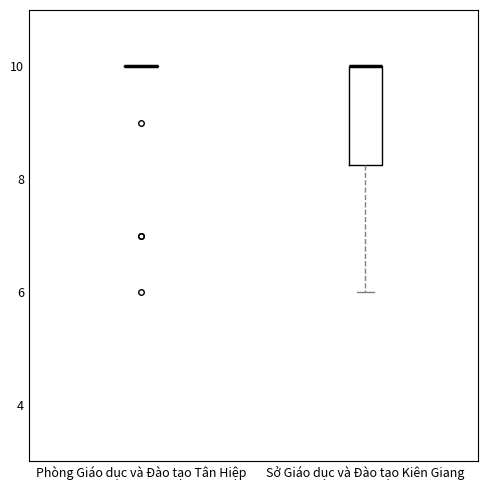

Where does the lower whisker of the box for Sở Giáo dục và Đào tạo Kiên Giang end on the y-axis? The values are not printed on the chart, so give them approximately, as read against the axis.

6.0